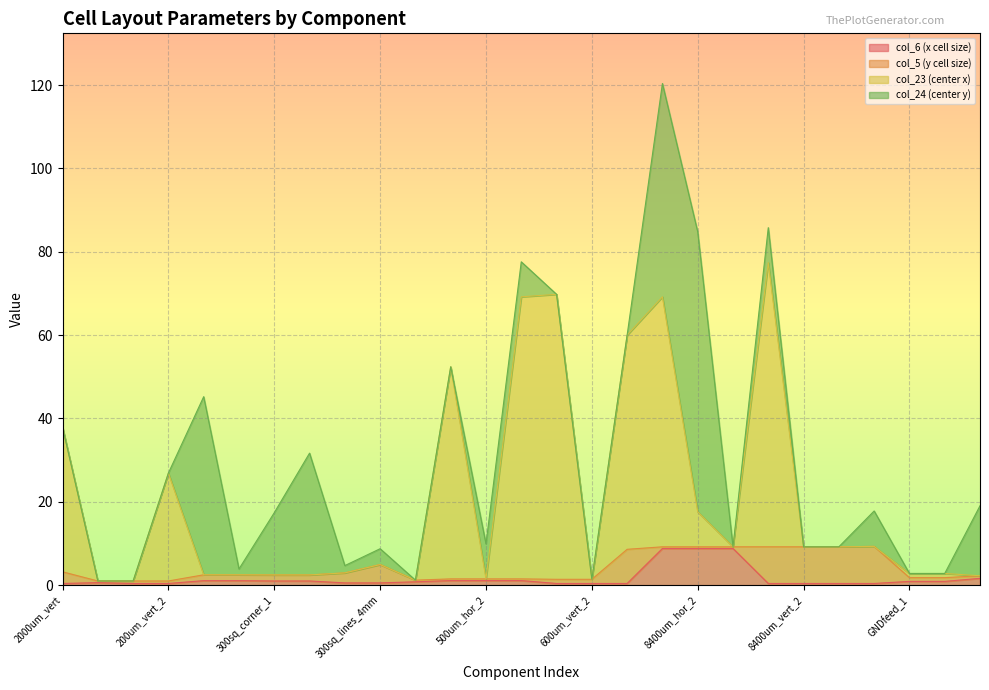

Is the value of col_6 (x cell size) at 300sq_corner_3 greater than the value of col_23 (center x) at 8400um_vert_1?

No